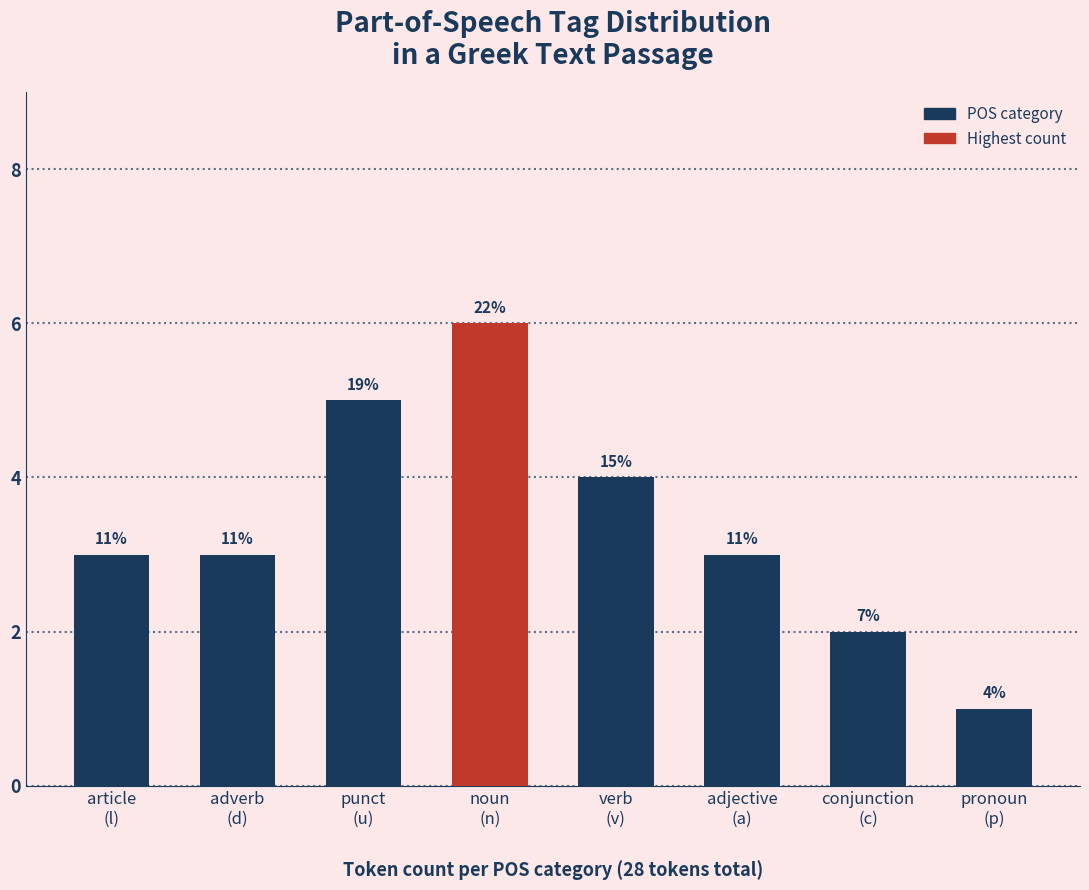

How many bars are there in total?

8